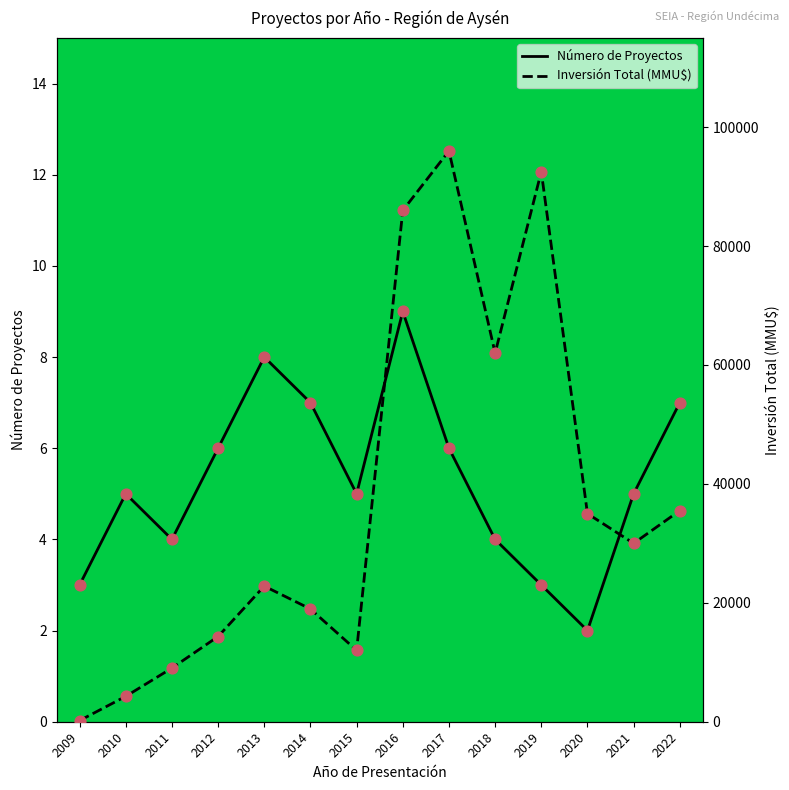

What is the total value across all series at 2019?

92519